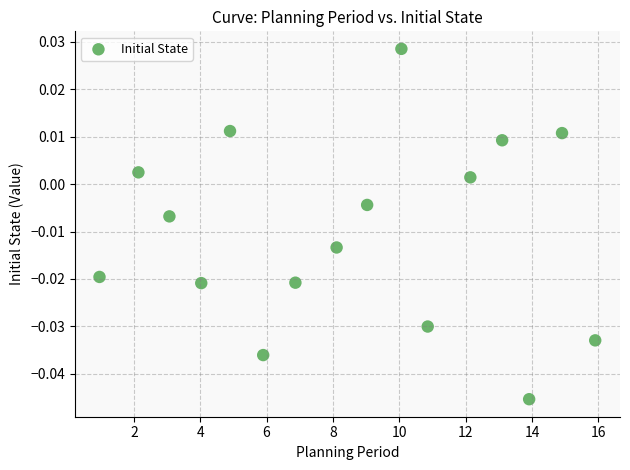

What is the range of X values (max minus min)?

14.9